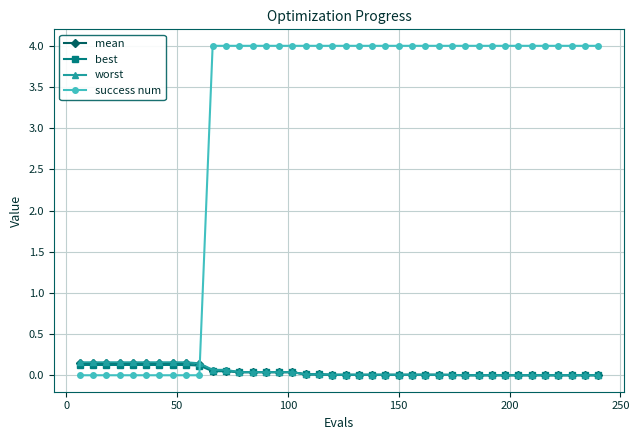

How many data points does each series have?

40